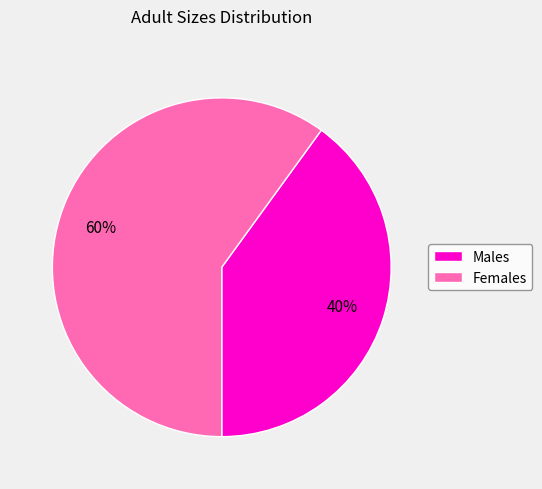

Rank the categories by value from lowest to highest.

Males, Females